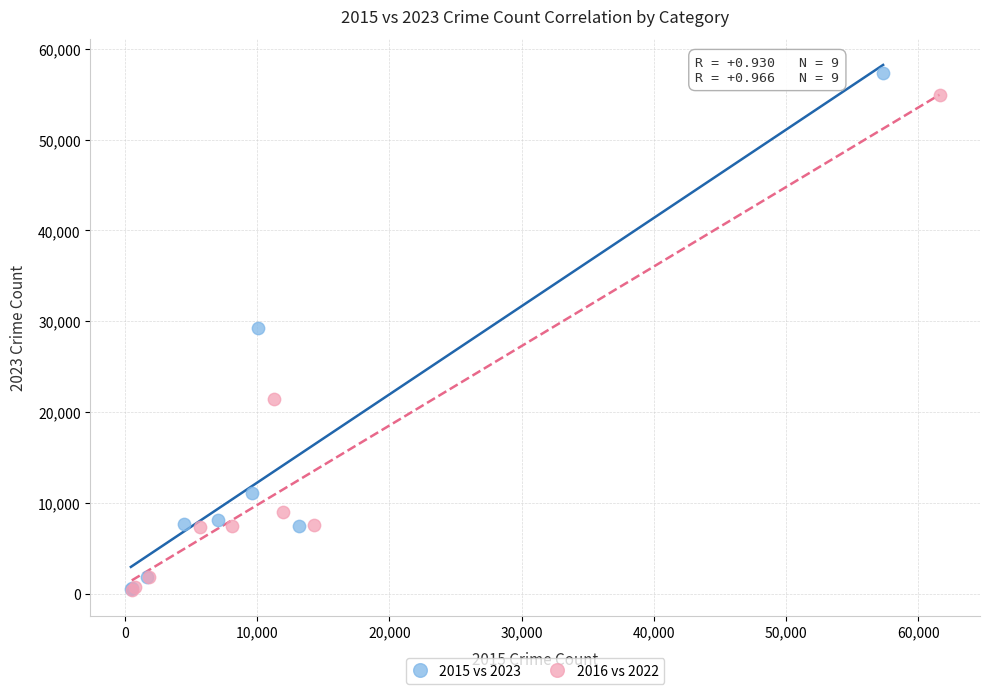

What are all the series names shown in the legend?

2015 vs 2023, 2016 vs 2022